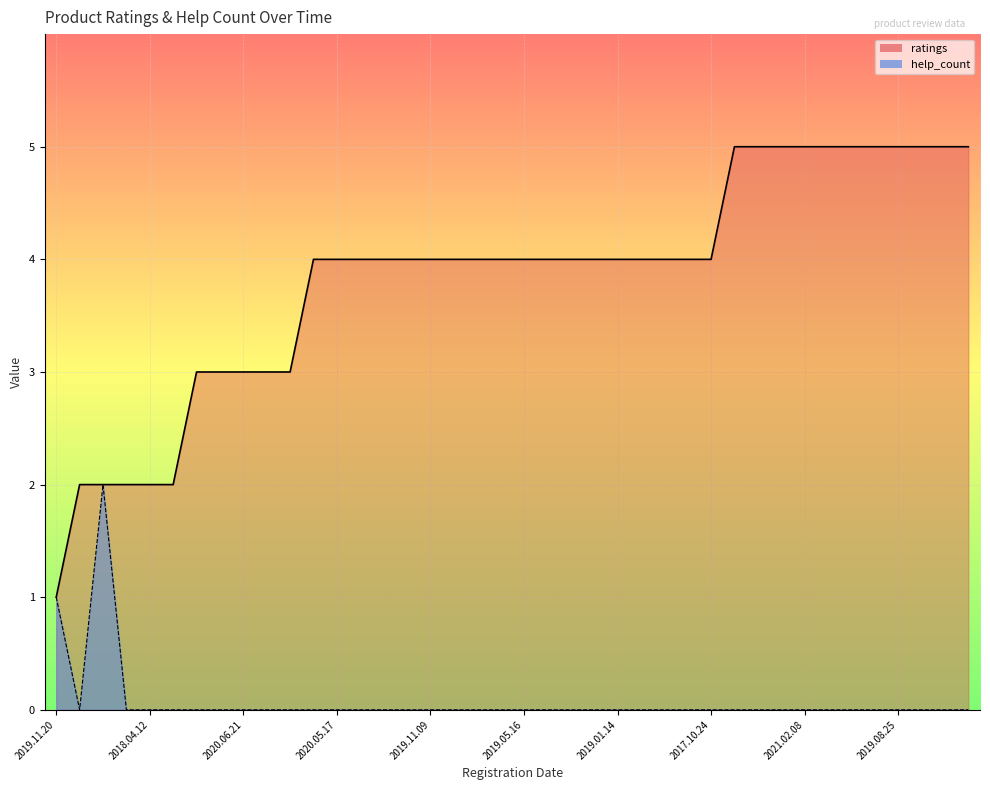

What is the sum of all help_count values?

3